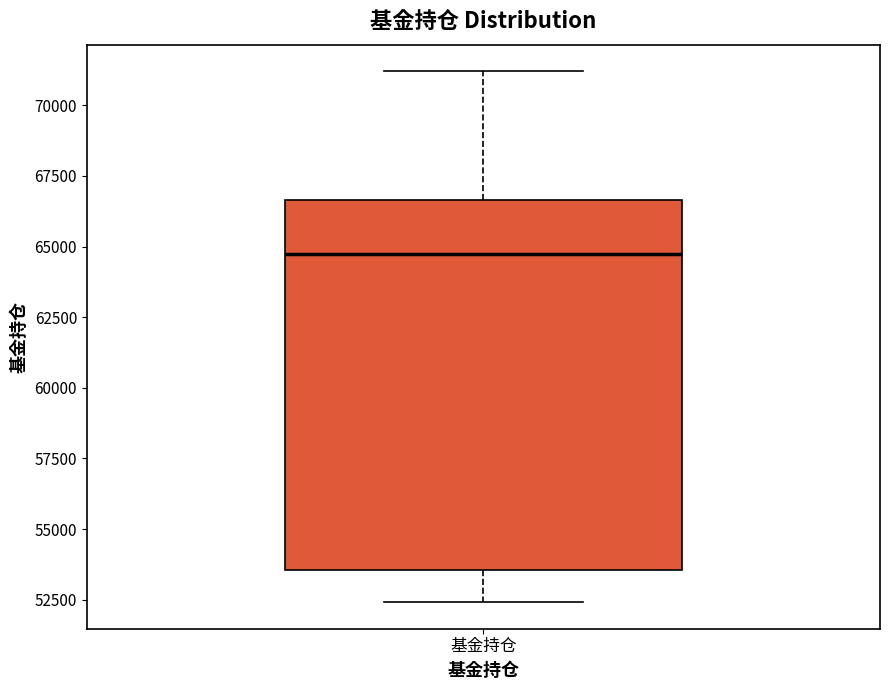

Transcribe this box plot: give where the median line is, the range the box spans, and where the two whiskers end, as read against the y-axis. The values are not printed on the chart, so give them approximately, as read against the axis.

median 64500, box 53500 to 66500, whiskers 52500 to 71000